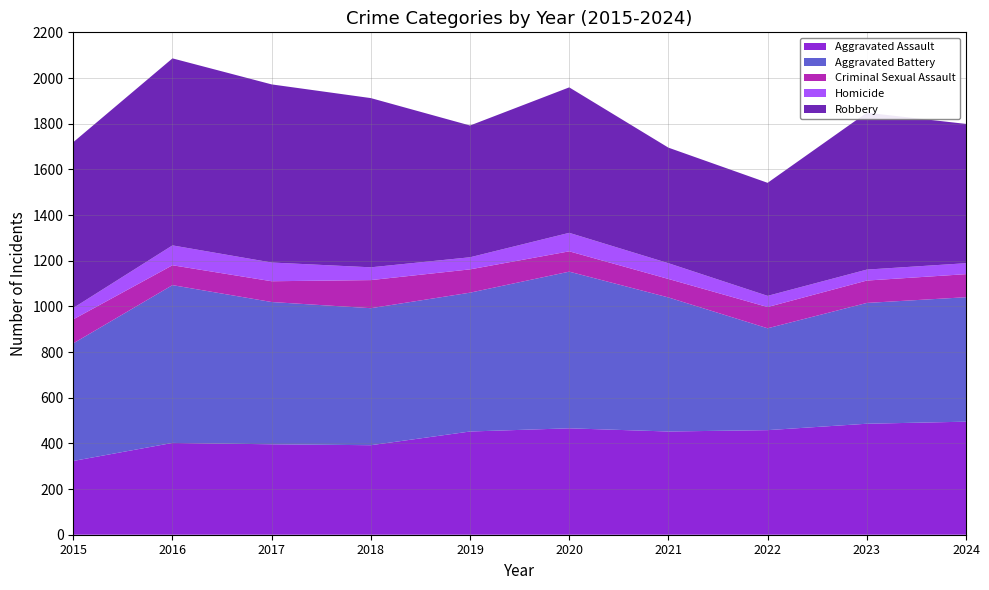

Reading left to right, list all the values displayed in this chart.

Aggravated Assault: 2015=323	2016=402	2017=396	2018=392	2019=452	2020=466	2021=452	2022=458	2023=486	2024=495
Aggravated Battery: 2015=515	2016=691	2017=623	2018=600	2019=608	2020=686	2021=587	2022=446	2023=529	2024=545
Criminal Sexual Assault: 2015=105	2016=87	2017=91	2018=123	2019=102	2020=89	2021=81	2022=93	2023=98	2024=101
Homicide: 2015=50	2016=87	2017=82	2018=56	2019=53	2020=81	2021=69	2022=49	2023=48	2024=48
Robbery: 2015=726	2016=819	2017=780	2018=741	2019=577	2020=637	2021=506	2022=495	2023=687	2024=610